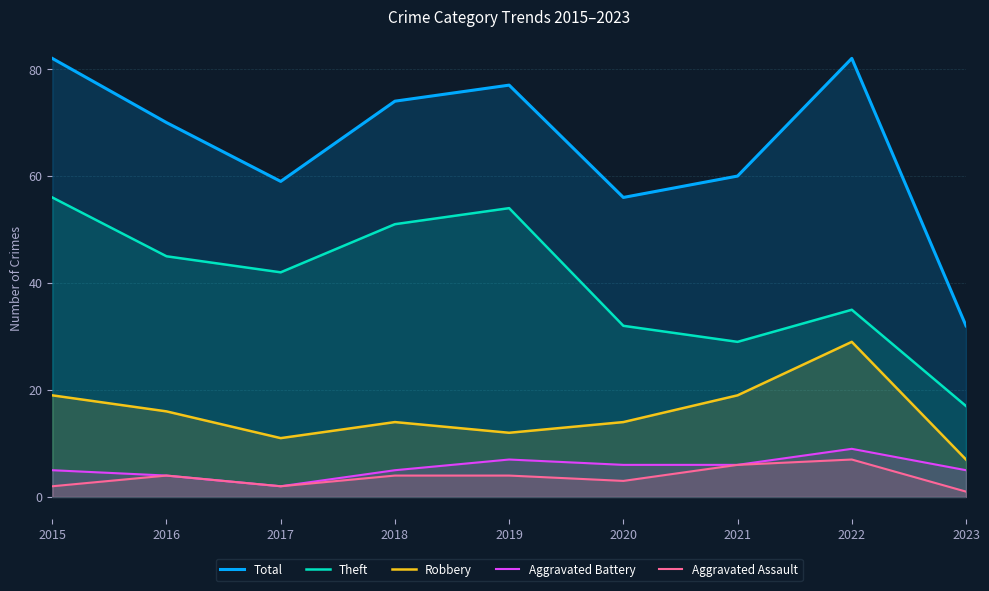

Reading right to left, what are all the values shown in this chart?

Total: 32	82	60	56	77	74	59	70	82
Theft: 17	35	29	32	54	51	42	45	56
Robbery: 7	29	19	14	12	14	11	16	19
Aggravated Battery: 5	9	6	6	7	5	2	4	5
Aggravated Assault: 1	7	6	3	4	4	2	4	2